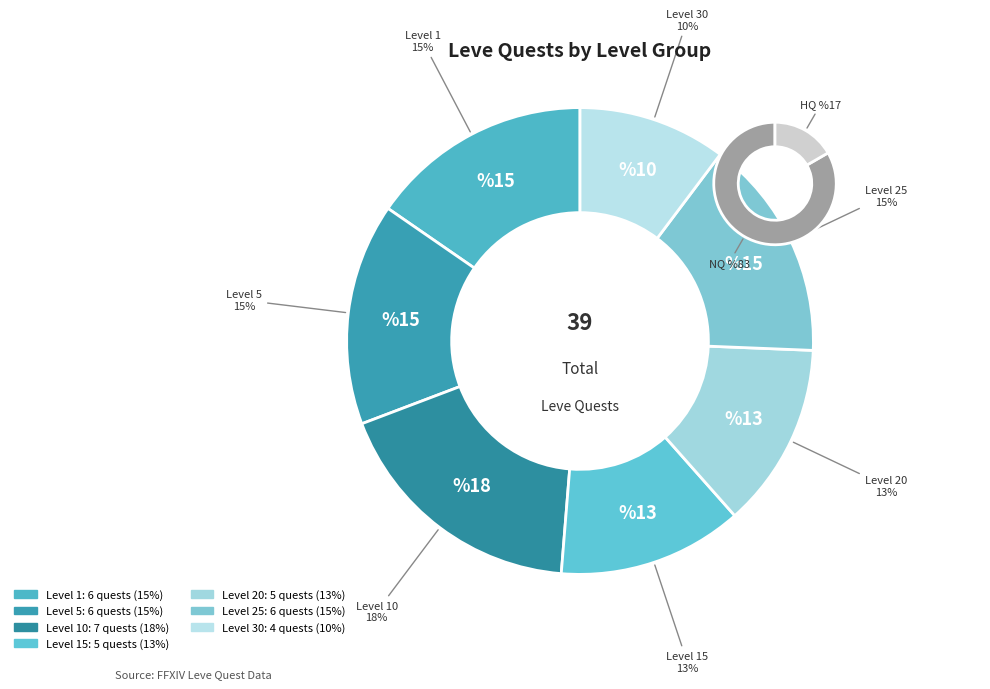

Count the number of slices in the pie.

7